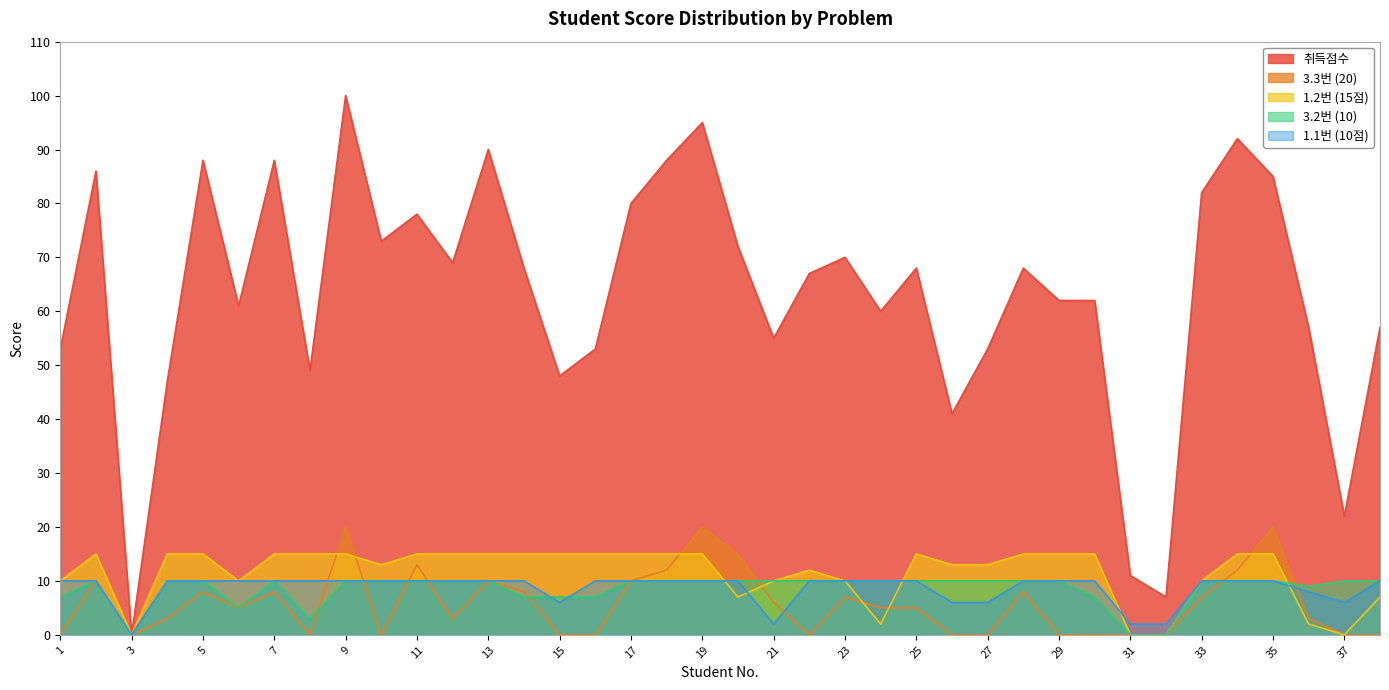

How many lines are shown in the chart?

5